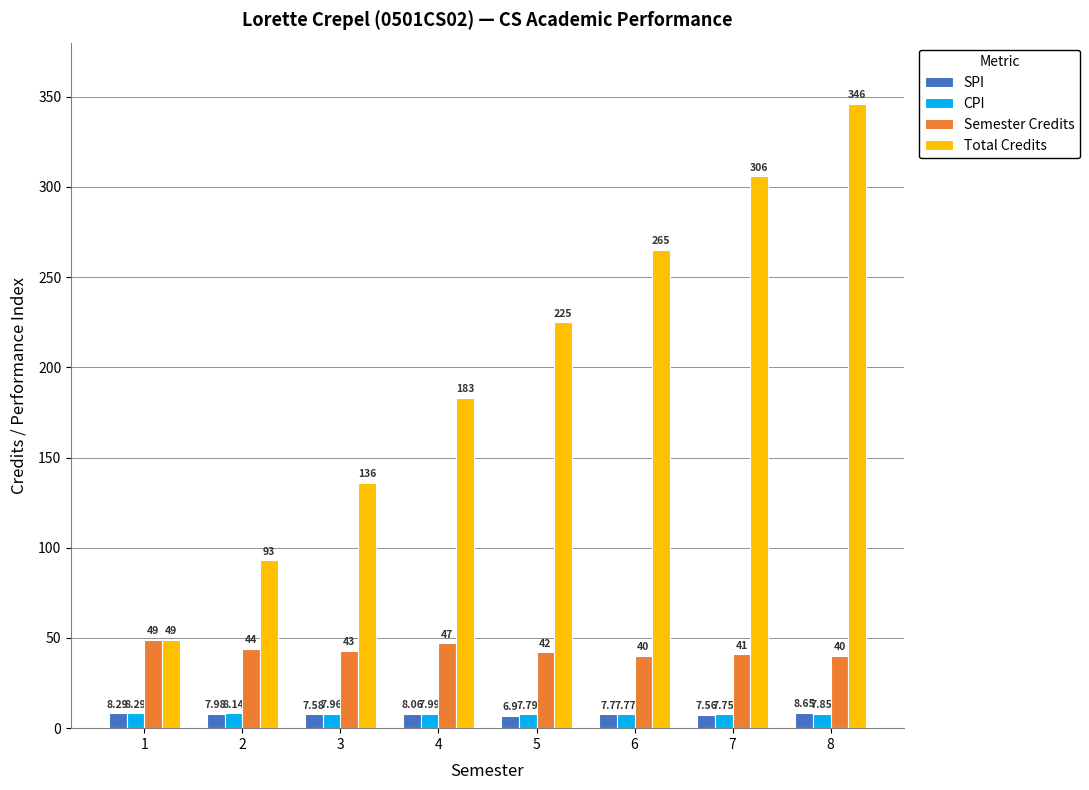

How many values in the Total Credits series are below 225?

4